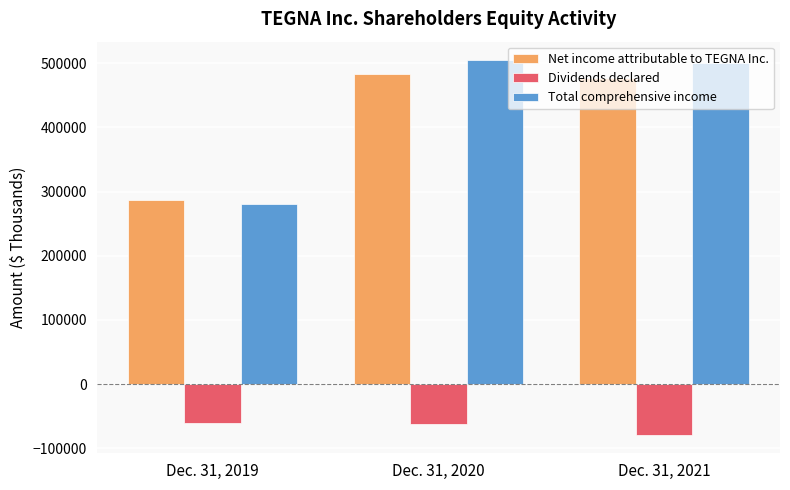

What is the difference between the maximum and minimum values in the Net income attributable to TEGNA Inc. series?

196543